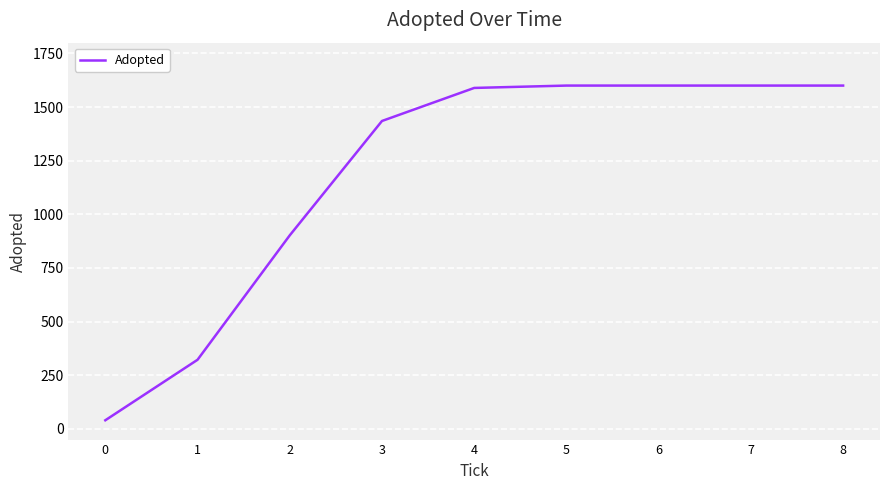

The value at 6 is 885. True or false?

False